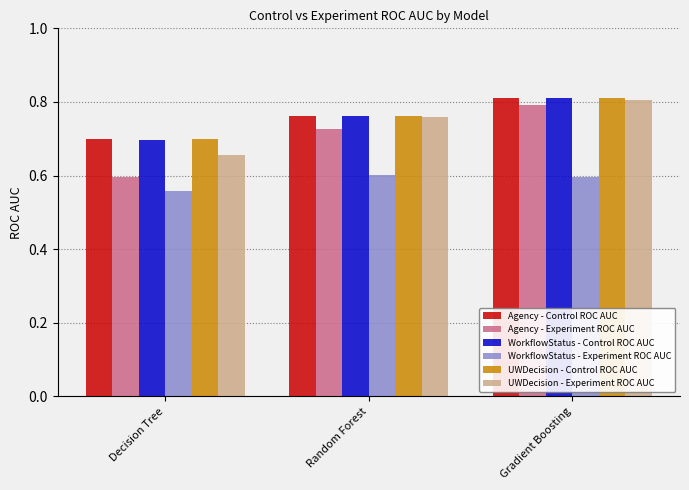

How many UWDecision - Control ROC AUC values are between 0 and 1?

3